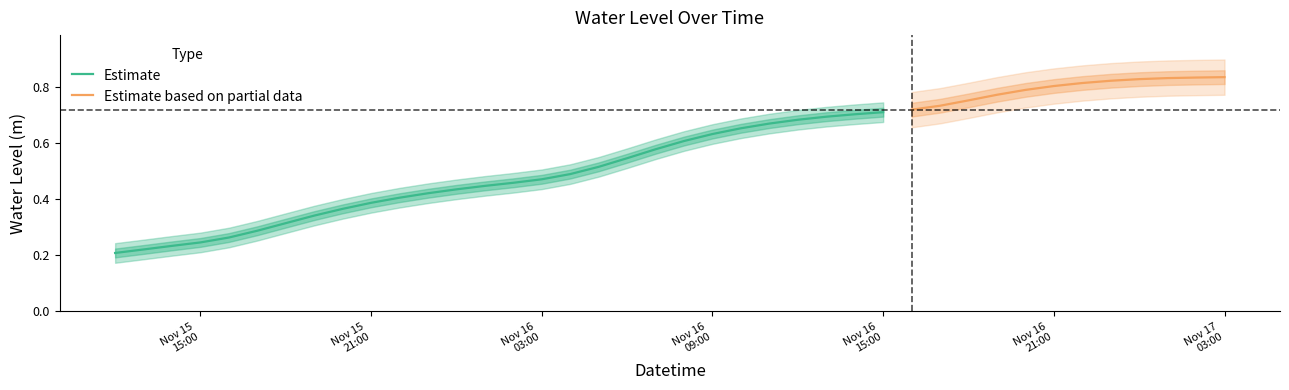

What is the sum of the values at 2024-11-16 08:00:00 and 2024-11-16 11:00:00?

1.3